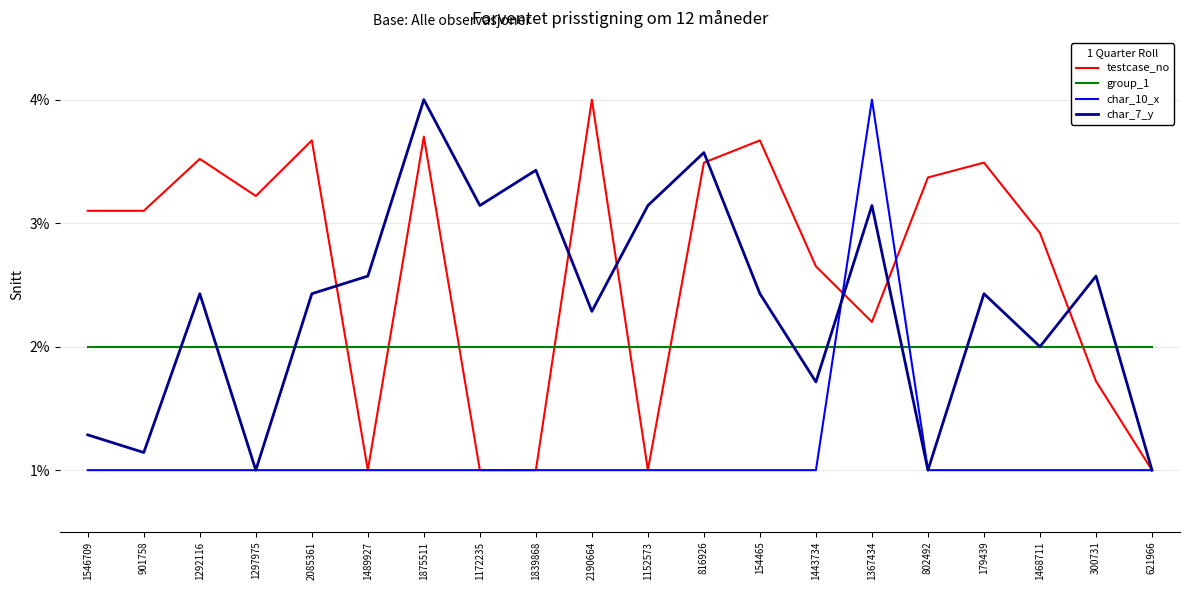

List the series in order of their overall mean, highest first.

testcase_no, char_7_y, group_1, char_10_x